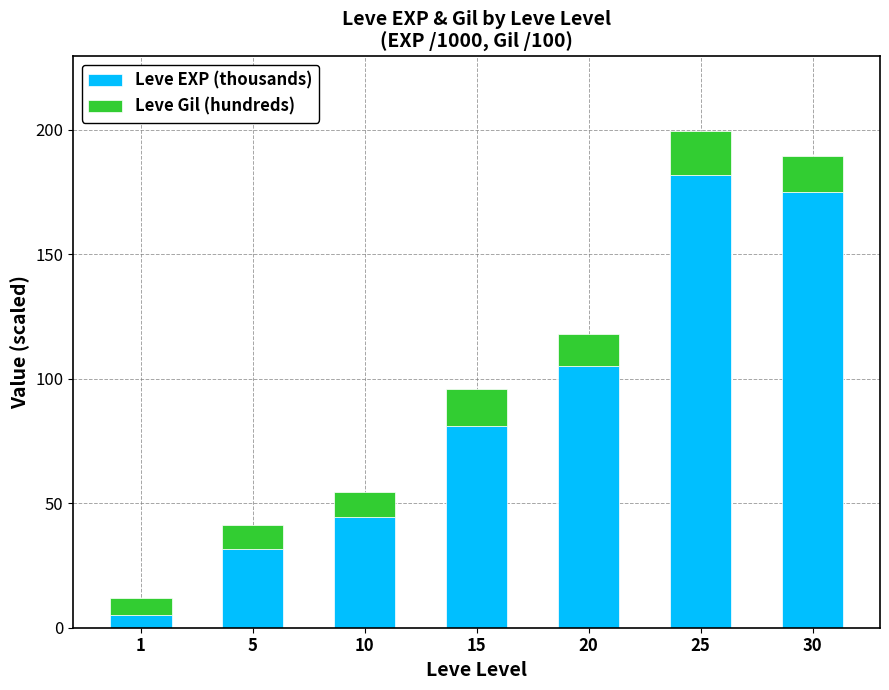

At which category is the sum across all series the highest?

25